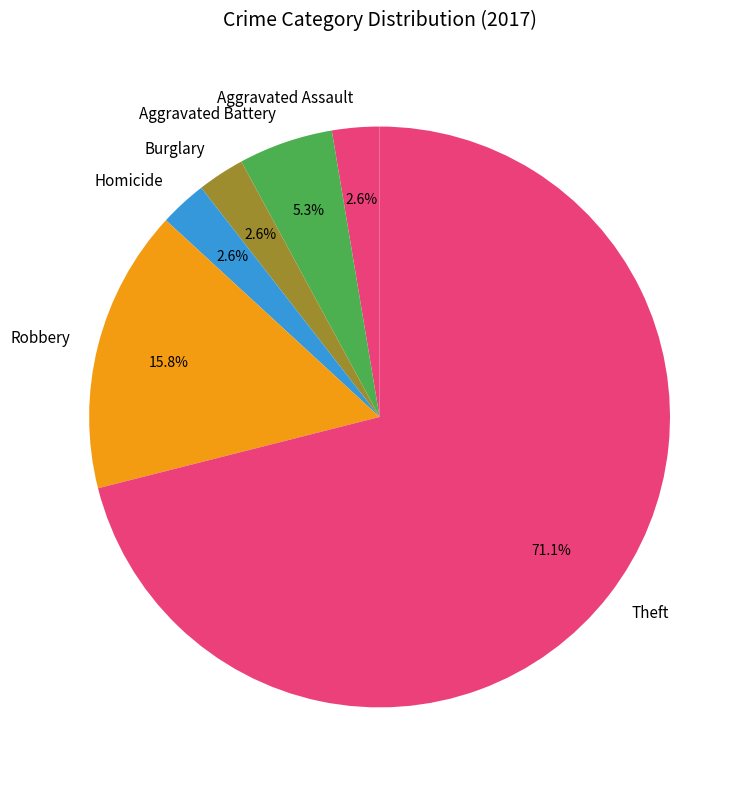

To the nearest percent, what is the combined percentage of Homicide and Burglary?

5%